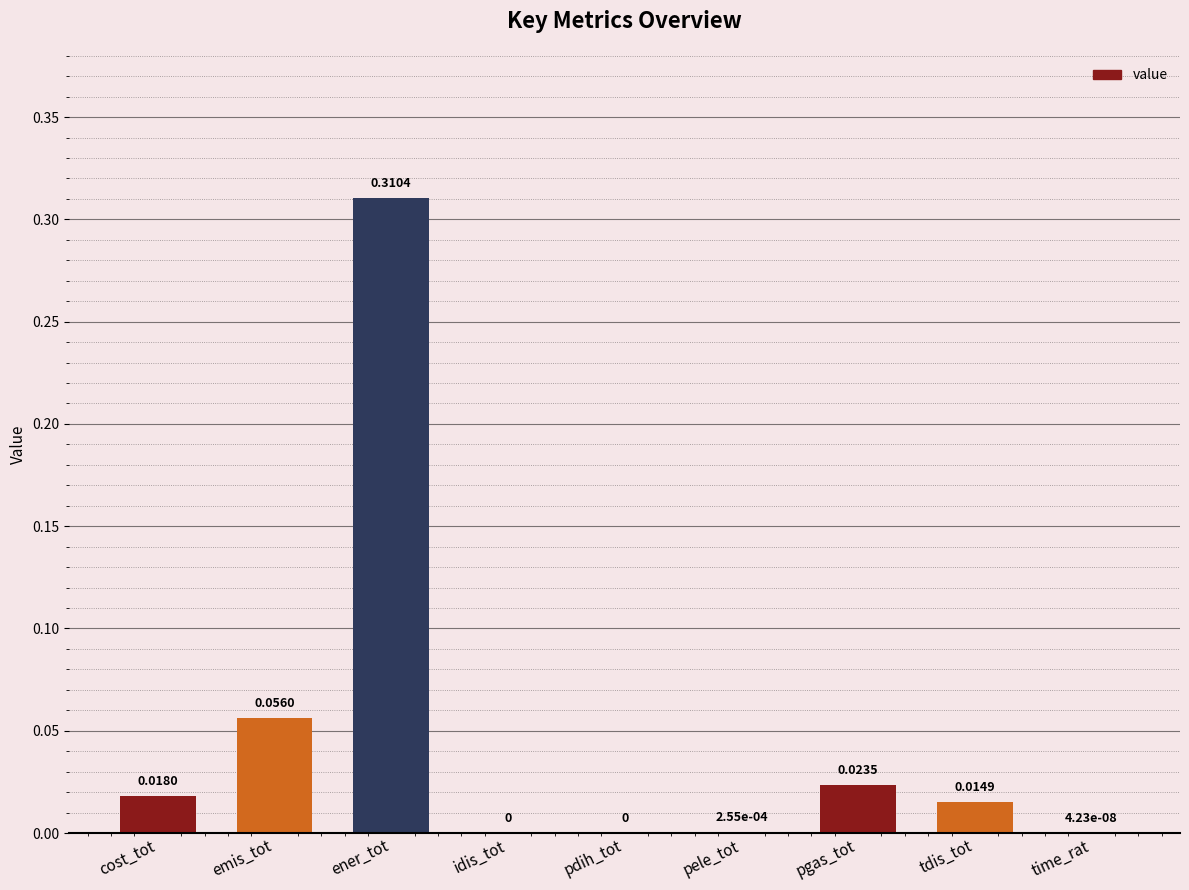

Count the number of values greater than 0.

7